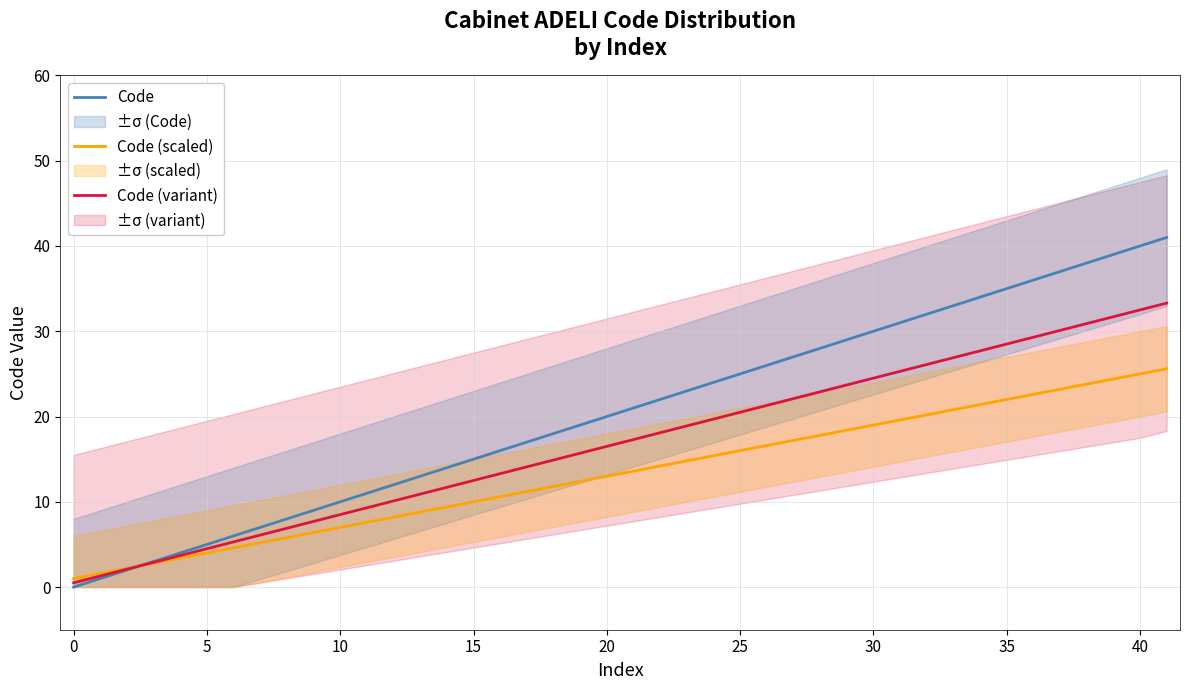

Is the value of Code (variant) at 5 greater than the value of Code (scaled) at 40?

No